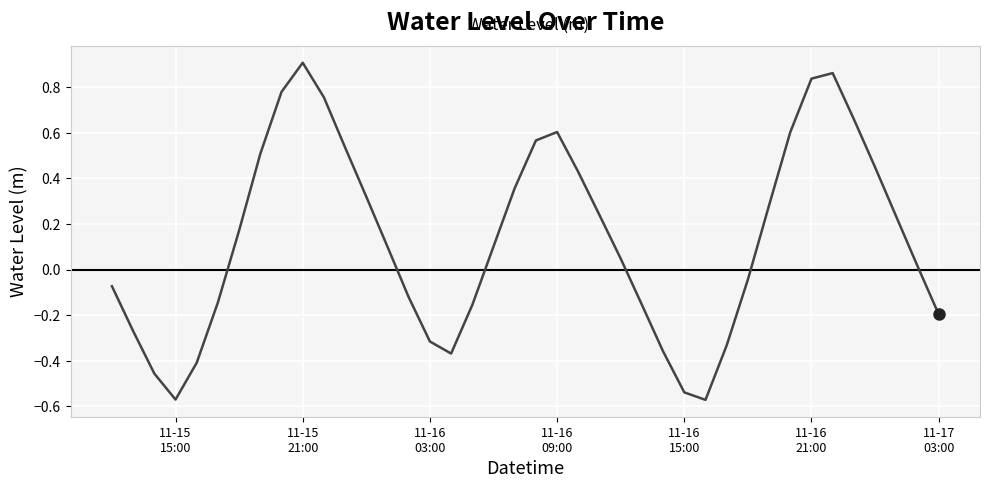

How many lines are shown in the chart?

1